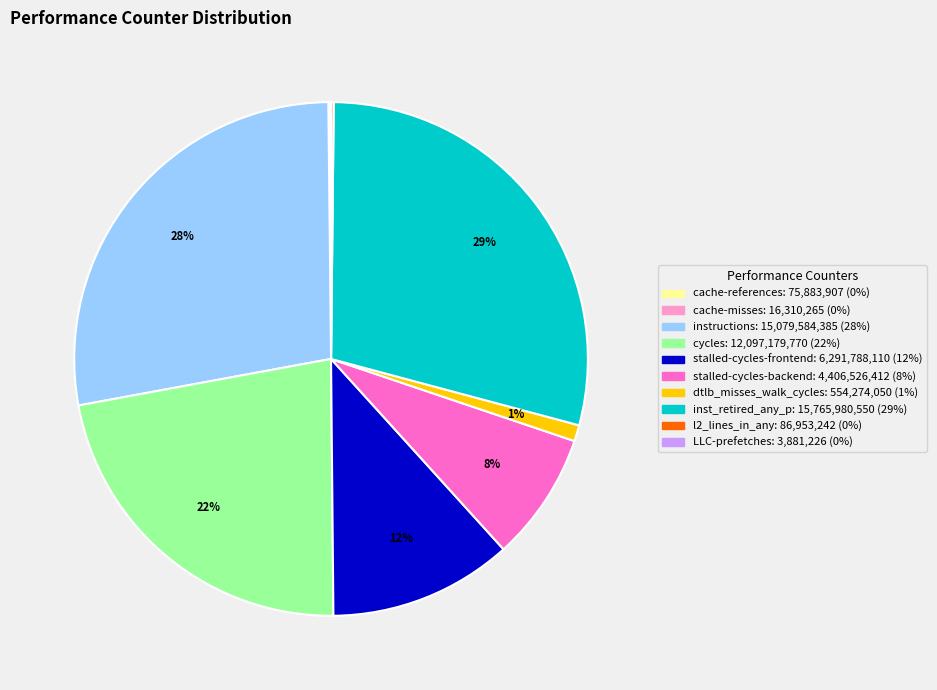

Between stalled-cycles-frontend and inst_retired_any_p, which is larger?

inst_retired_any_p